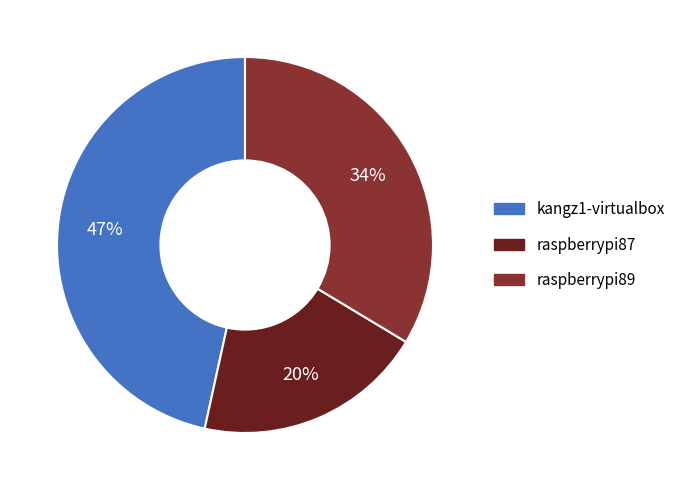

To the nearest percent, what is the combined percentage of kangz1-virtualbox and raspberrypi89?

80%